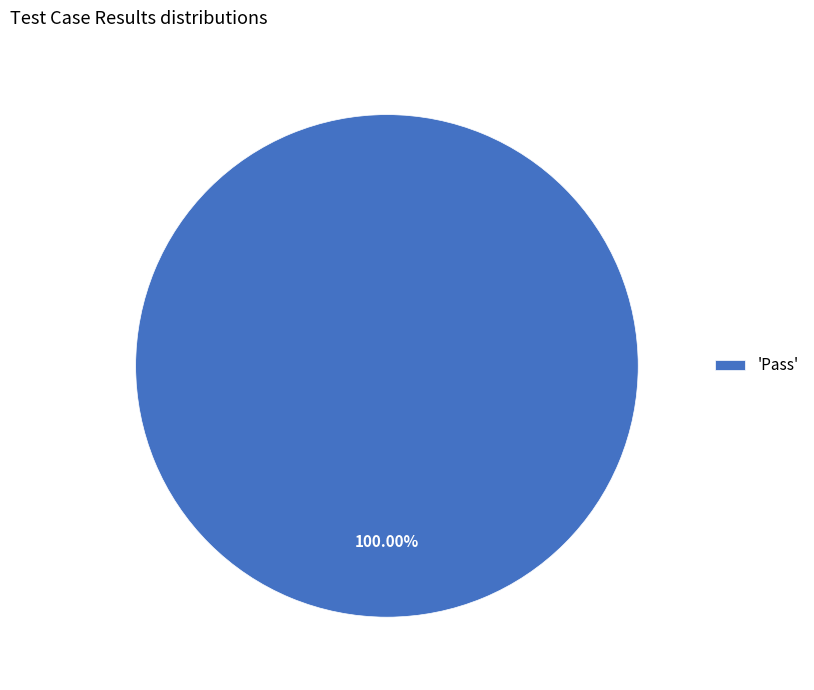

Rank the categories by value from lowest to highest.

'Pass'